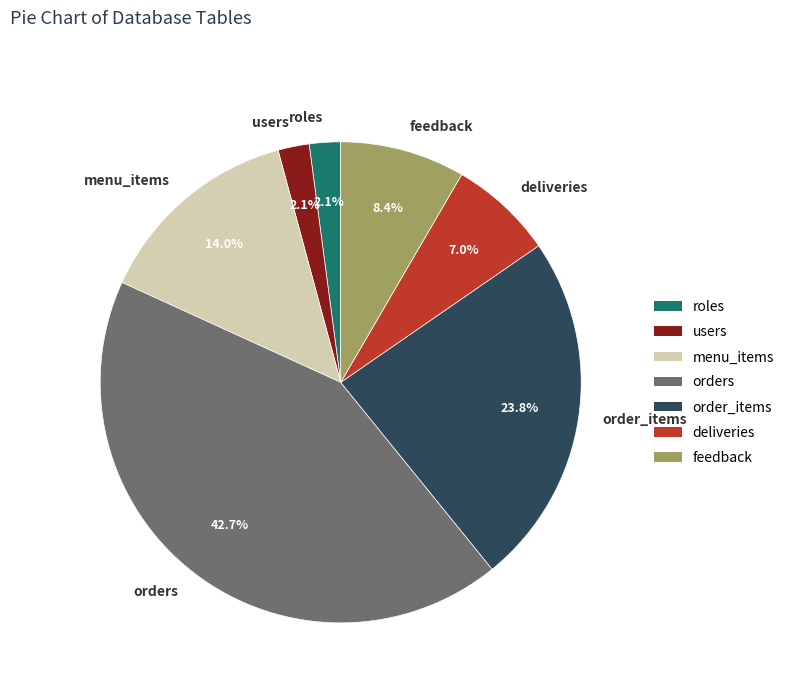

To the nearest percent, what is the combined percentage of deliveries and feedback?

15%